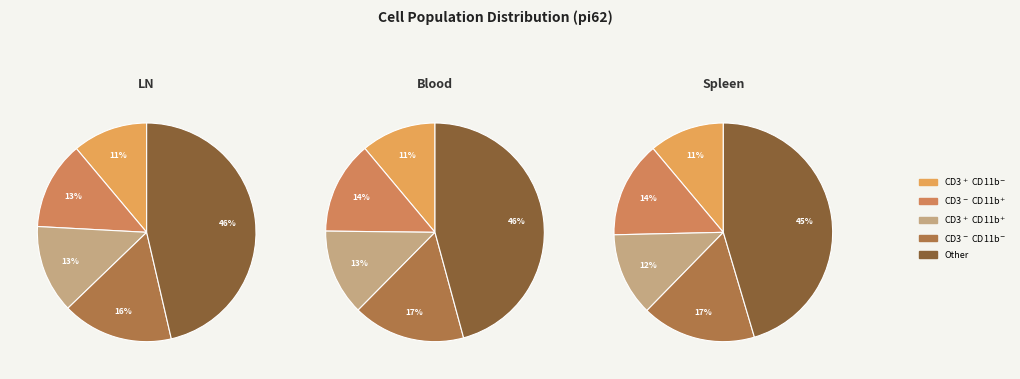

Does i37 account for over 50% of the chart?

No